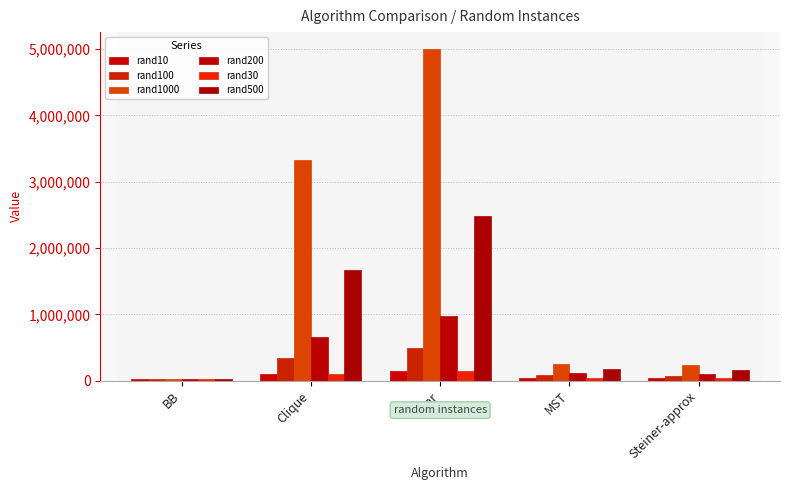

What position from the right is Clique?

4